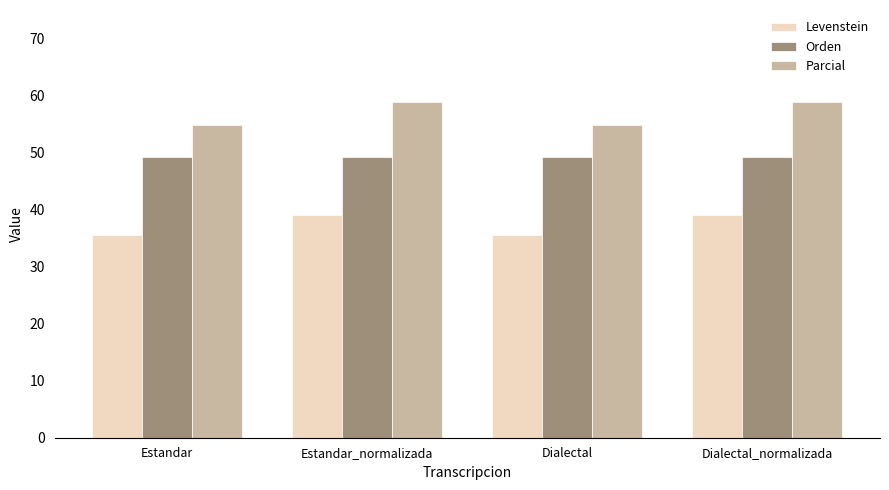

How many Parcial values are between 54 and 58?

2